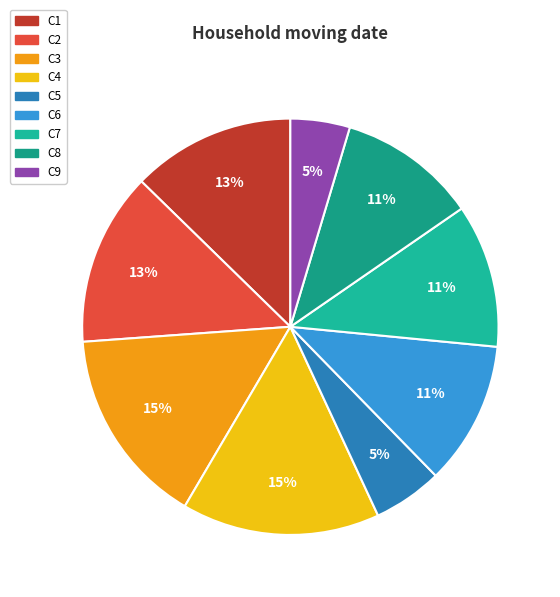

To the nearest percent, what is the average slice percentage?

11%